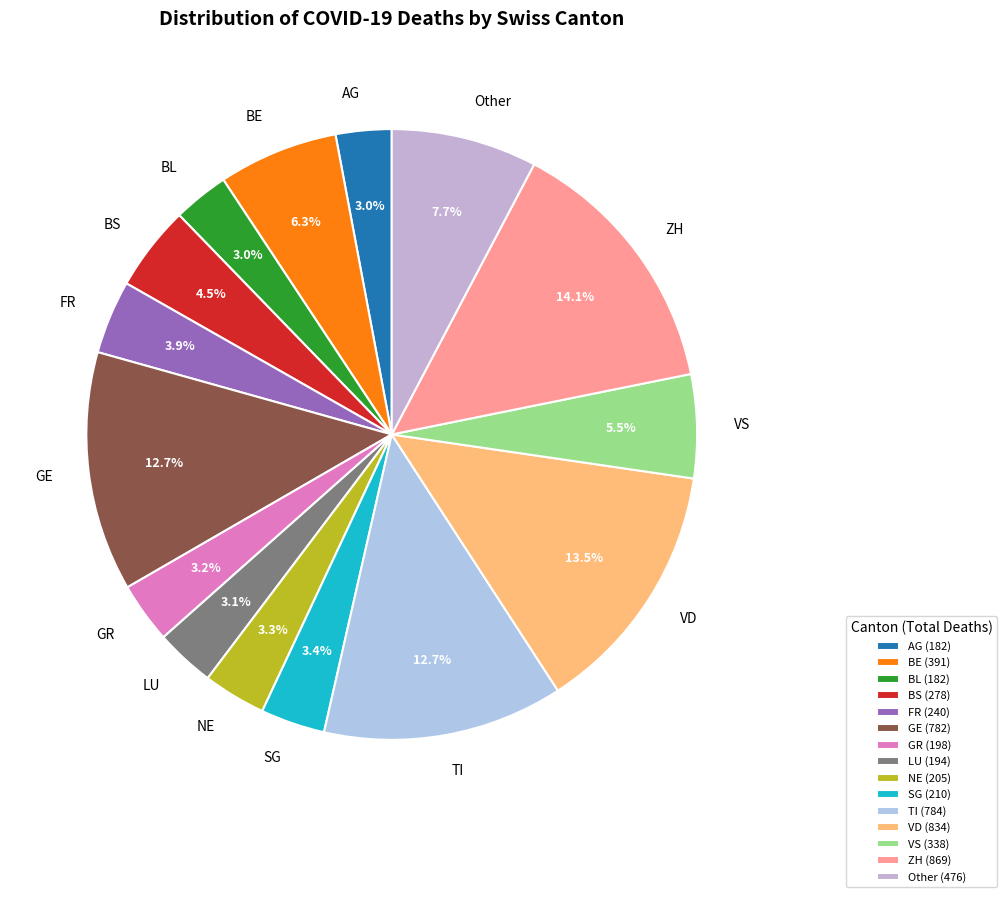

Approximately how many times larger is the value at NE compared to SG?

1.0